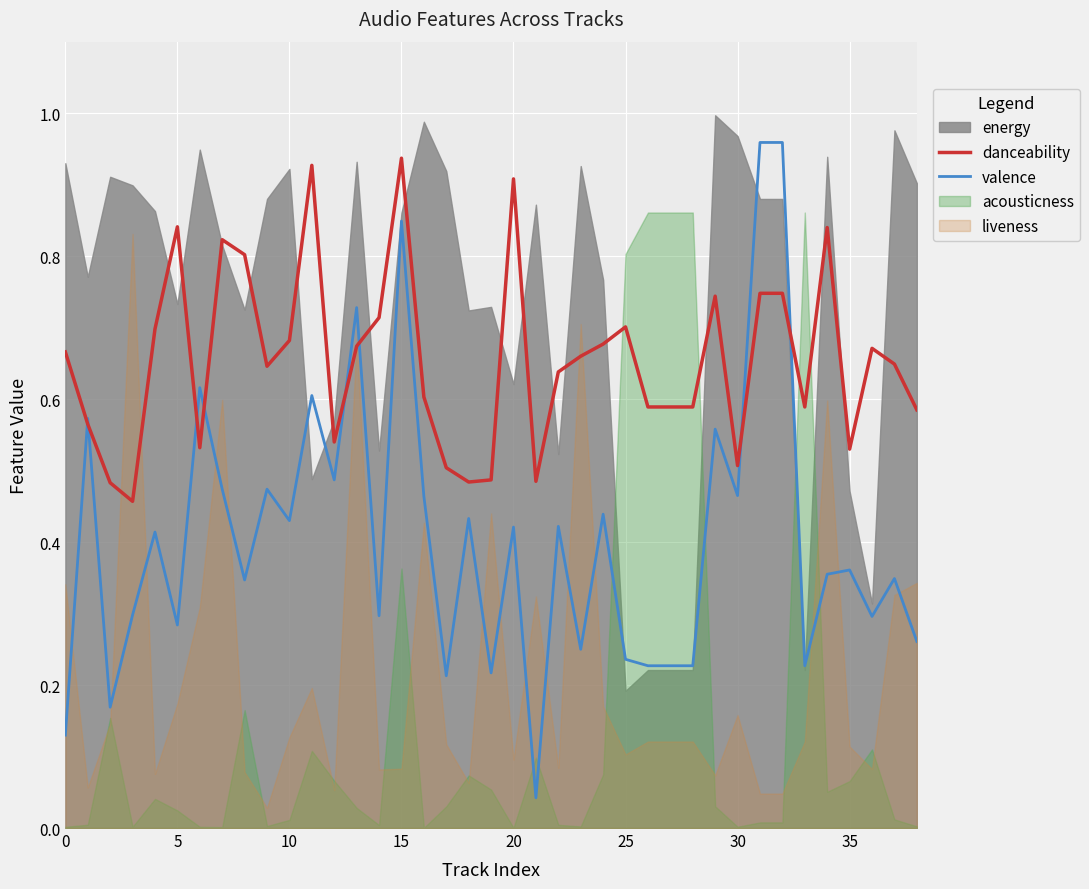

Is the value of danceability at 10 greater than the value of valence at 26?

Yes